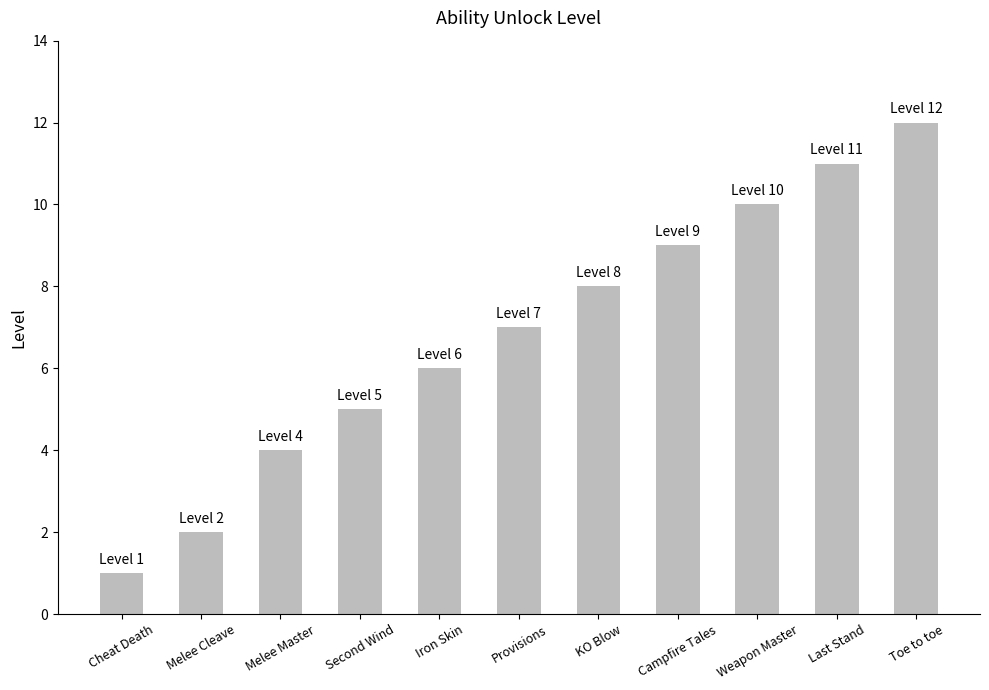

Rank the categories by value from highest to lowest.

Toe to toe, Last Stand, Weapon Master, Campfire Tales, KO Blow, Provisions, Iron Skin, Second Wind, Melee Master, Melee Cleave, Cheat Death